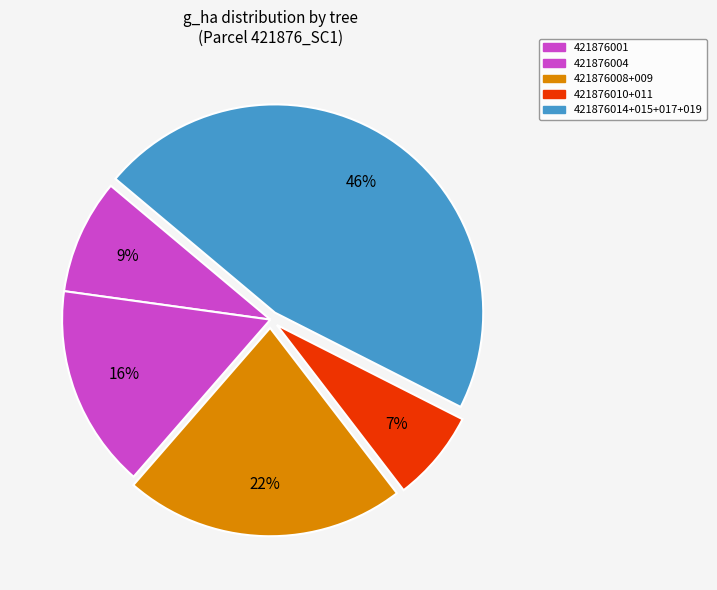

How many slices are in this pie chart?

5